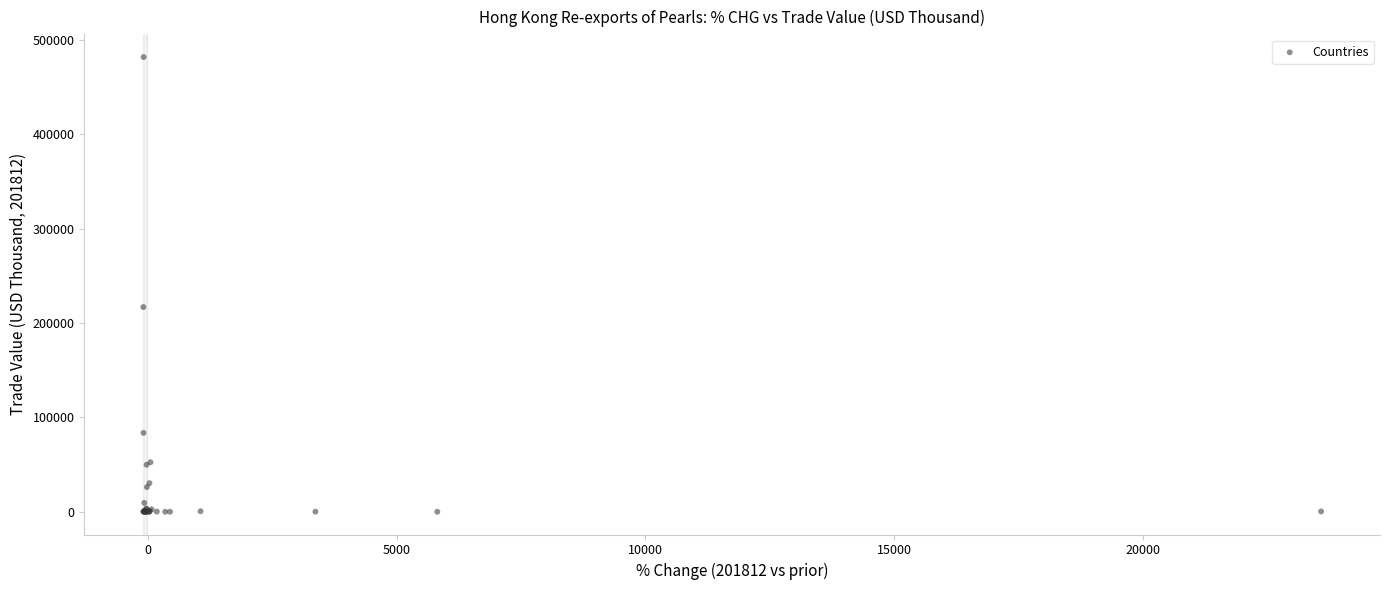

What Y value in the scatter plot is closest to 240937?

216964.5